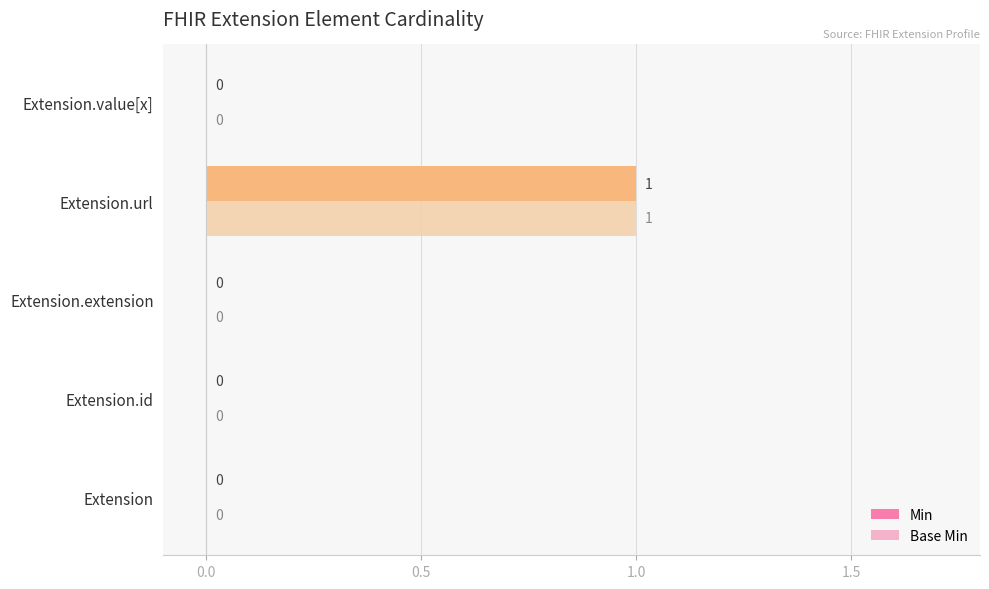

The value of Min at Extension.id is 0. True or false?

True